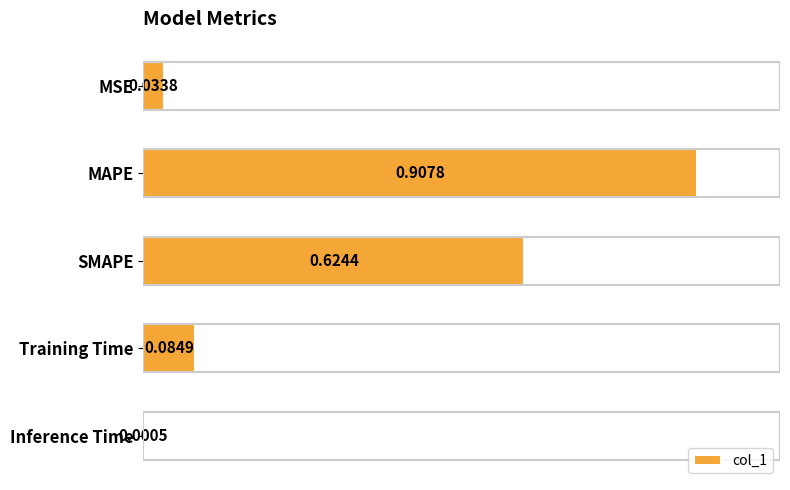

What is the change in value from MSE to MAPE?

+0.9